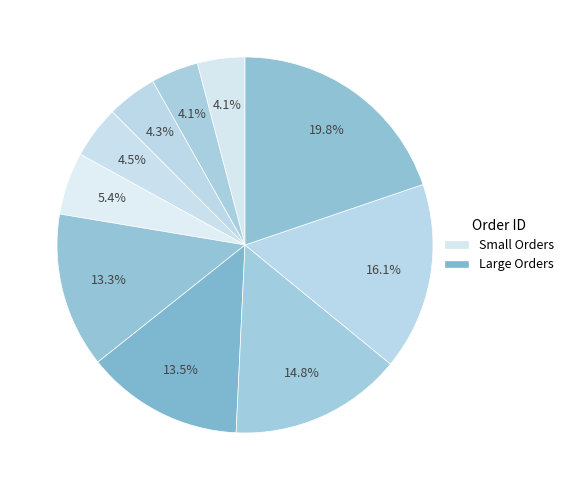

Is there any slice that represents more than half of the pie?

No